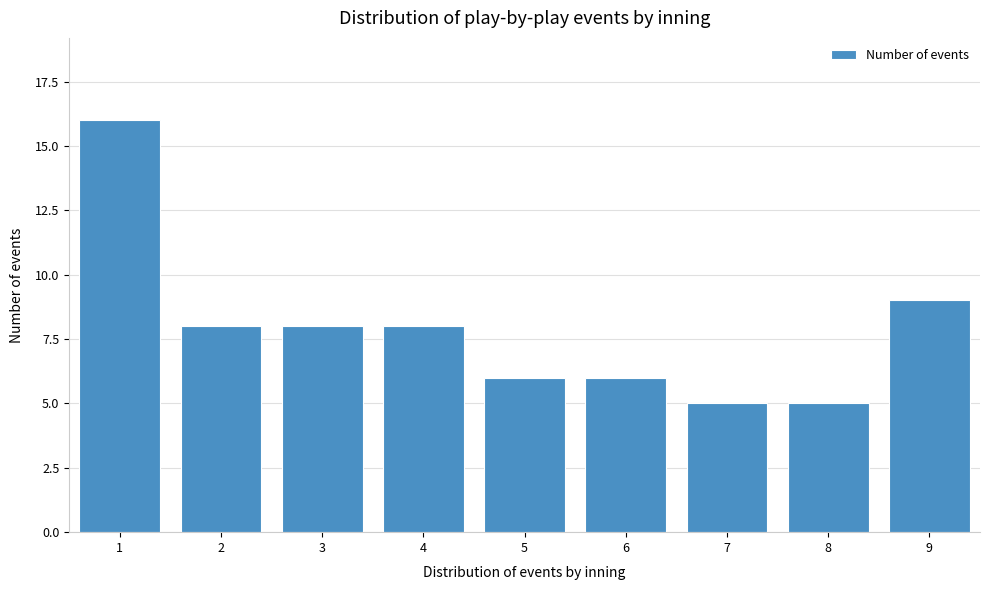

Reading left to right, transcribe all the data shown in this chart.

1=16	2=8	3=8	4=8	5=6	6=6	7=5	8=5	9=9